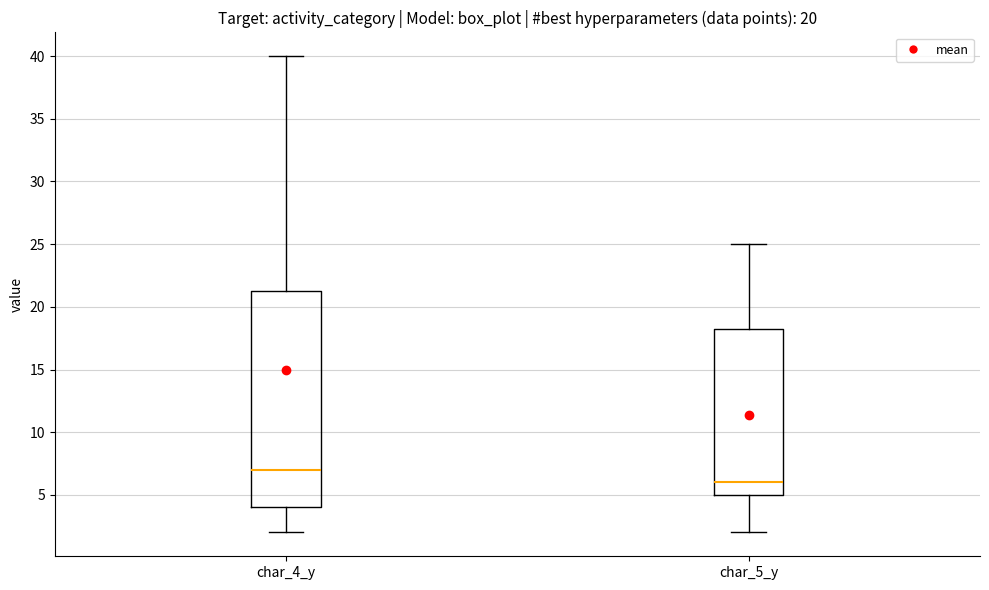

Reading left to right, read every box against the y-axis: the position of its median line, the range the box covers, and the ends of its whiskers. The values are not printed on the chart, so give them approximately, as read against the axis.

char_4_y: median 7.0, box 4.0 to 21.5, whiskers 2.0 to 40.0
char_5_y: median 6.0, box 5.0 to 18.5, whiskers 2.0 to 25.0